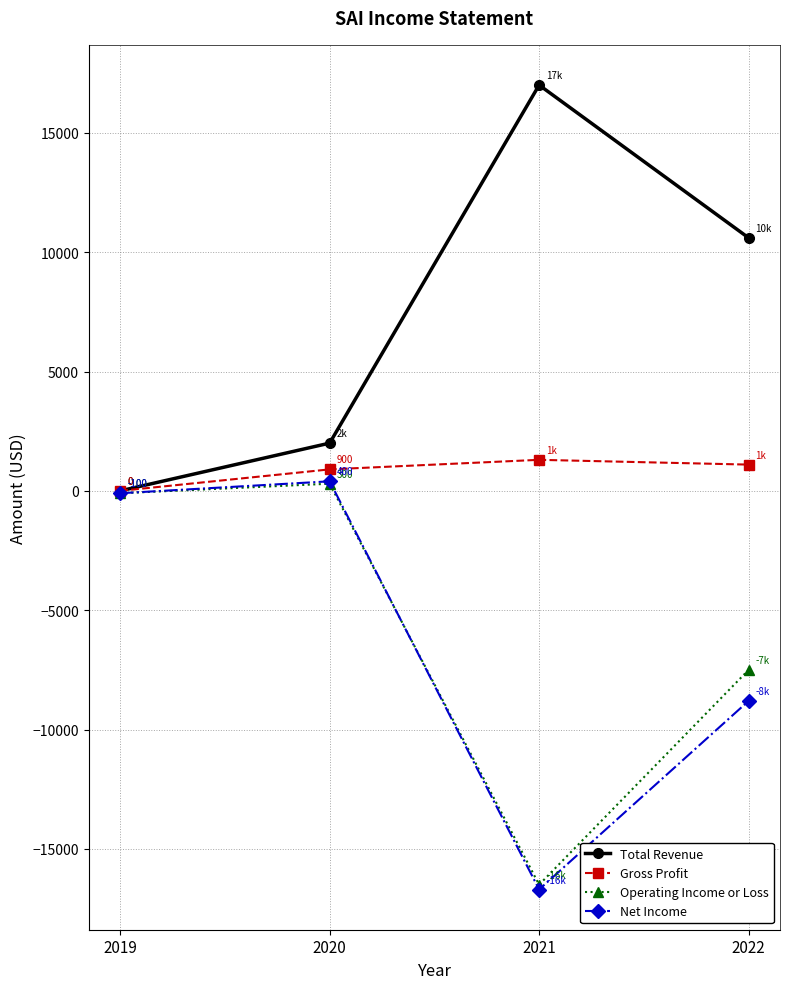

At which category does Net Income reach its first local peak?

2020